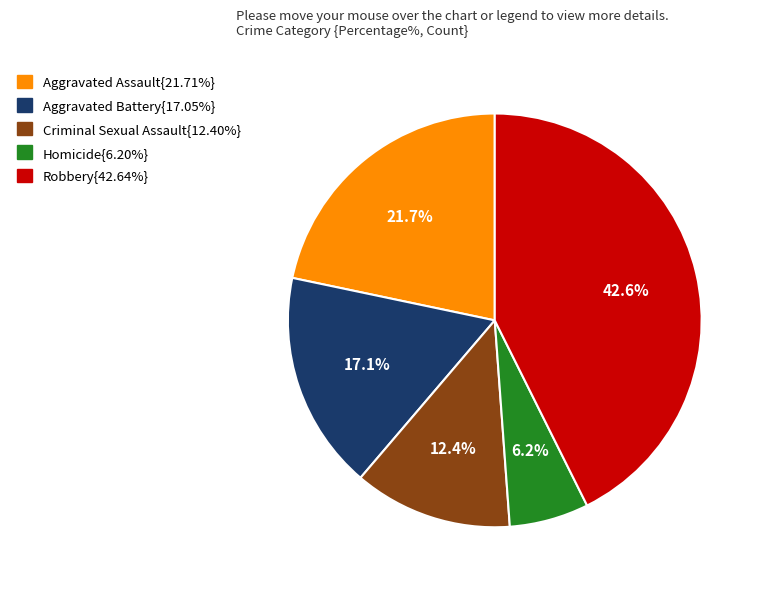

Is there a majority slice in this chart?

No